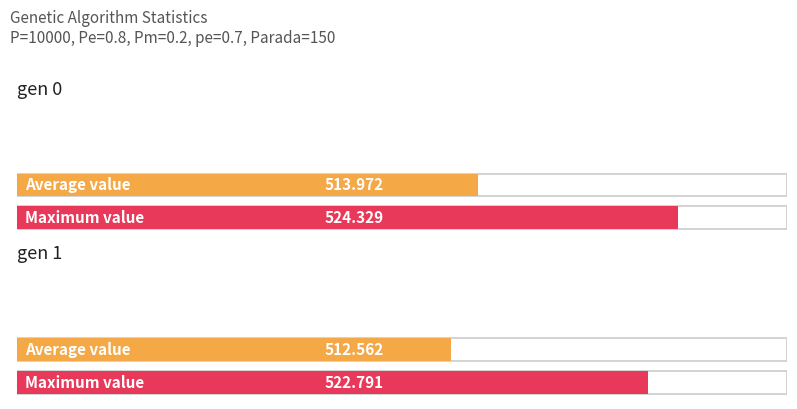

How many groups of bars are there?

2